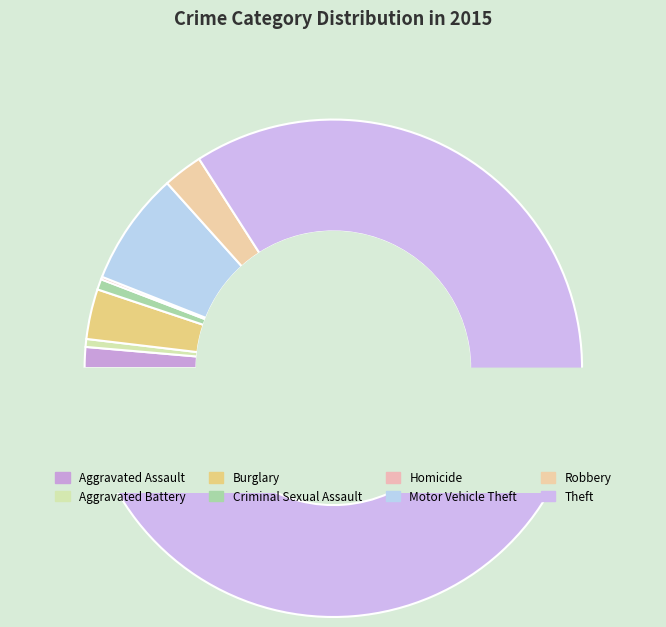

Rank the categories by value from highest to lowest.

Theft, Motor Vehicle Theft, Burglary, Robbery, Aggravated Assault, Criminal Sexual Assault, Aggravated Battery, Homicide